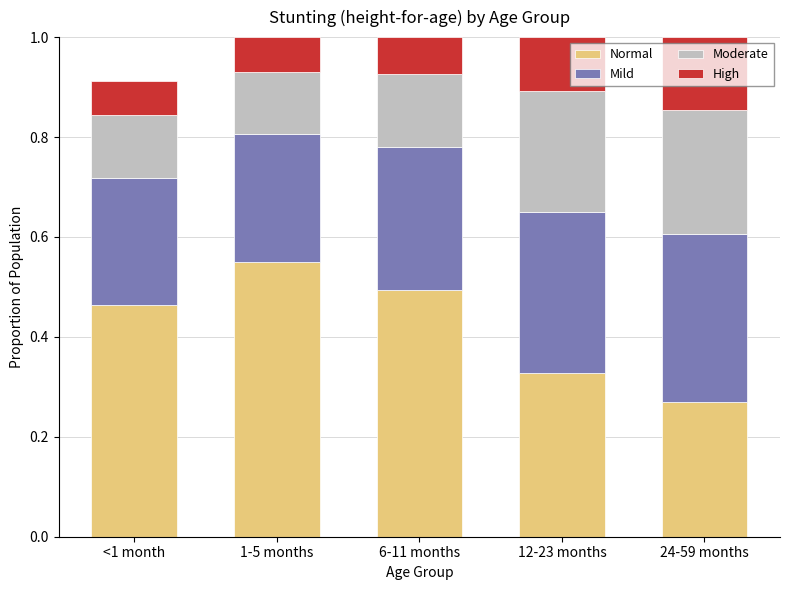

At which label does Normal reach its peak?

1-5 months